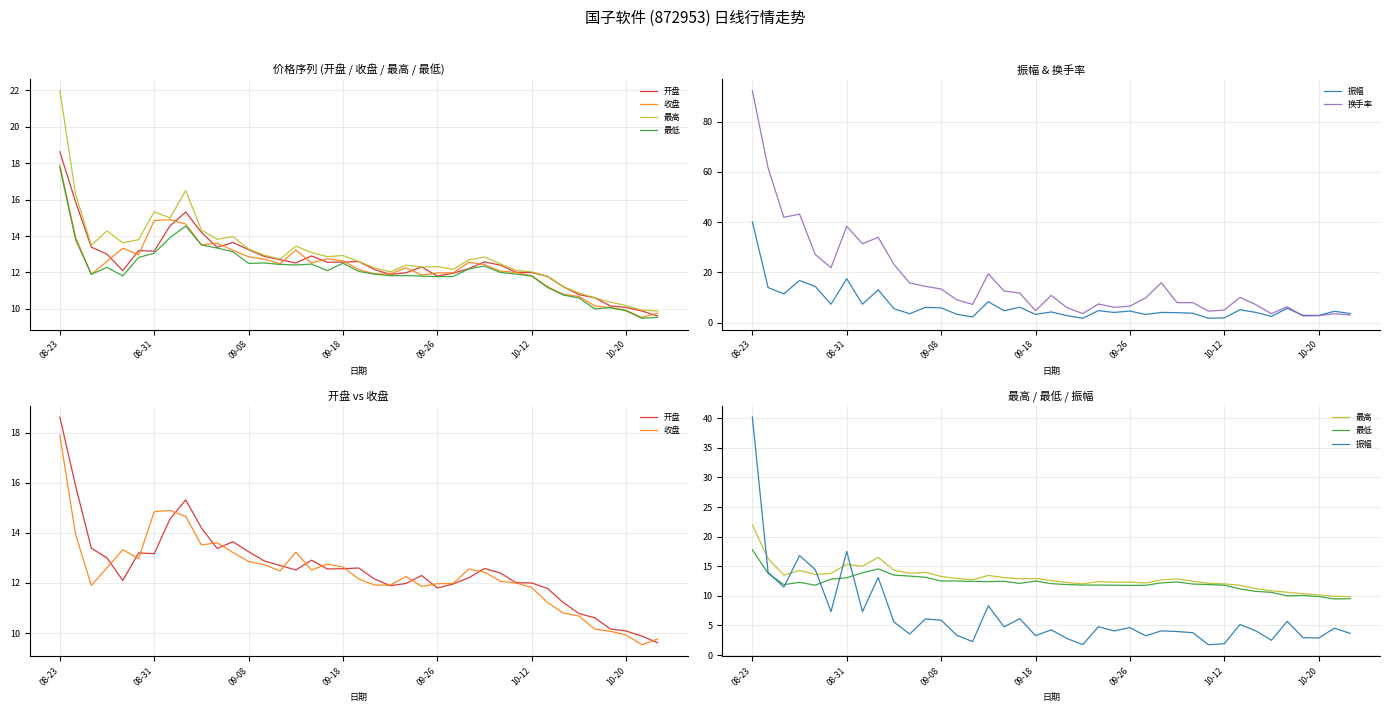

What is the average value of the 换手率 series?

16.8